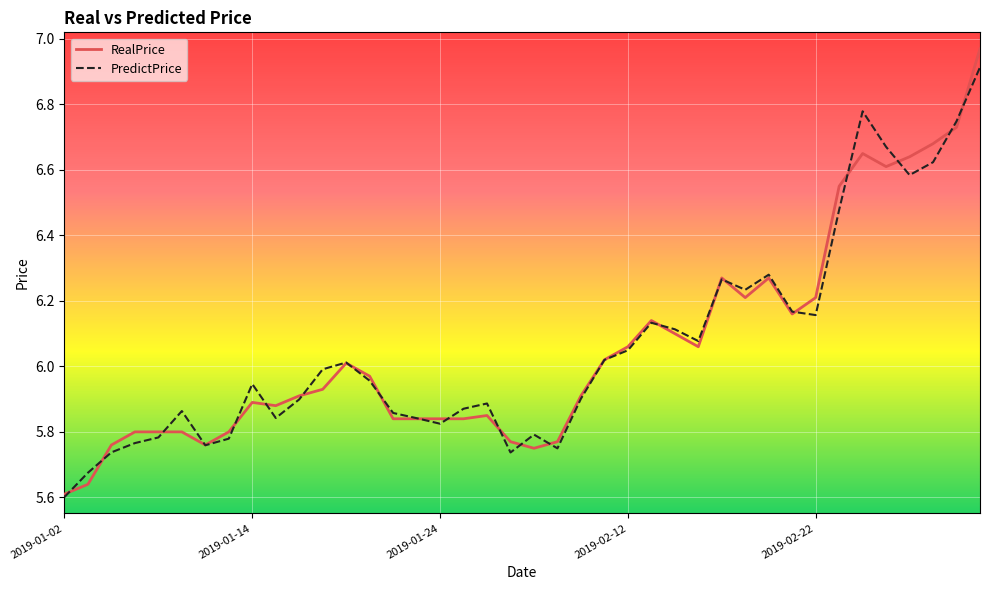

What is the maximum value for PredictPrice?

6.9